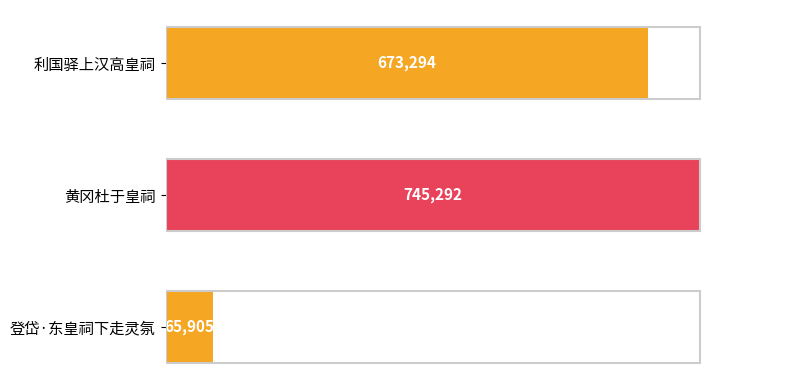

Which has a higher value, 登岱·东皇祠下走灵氛 or 利国驿上汉高皇祠?

利国驿上汉高皇祠